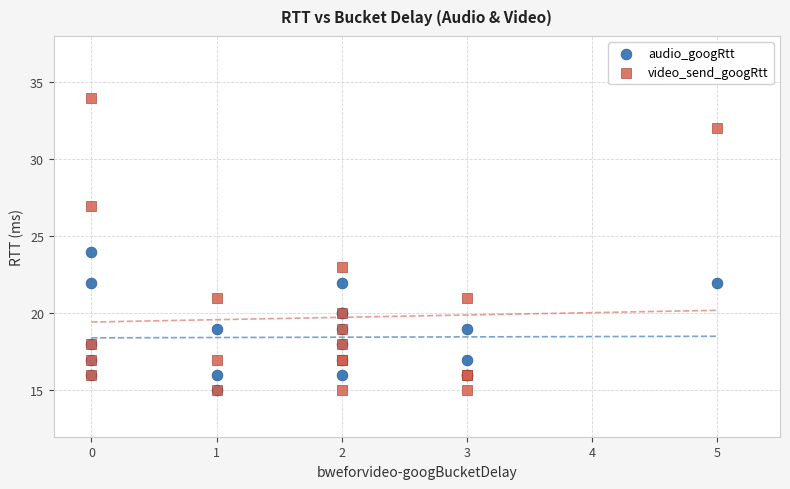

Which series contains the highest Y value?

video_send_googRtt